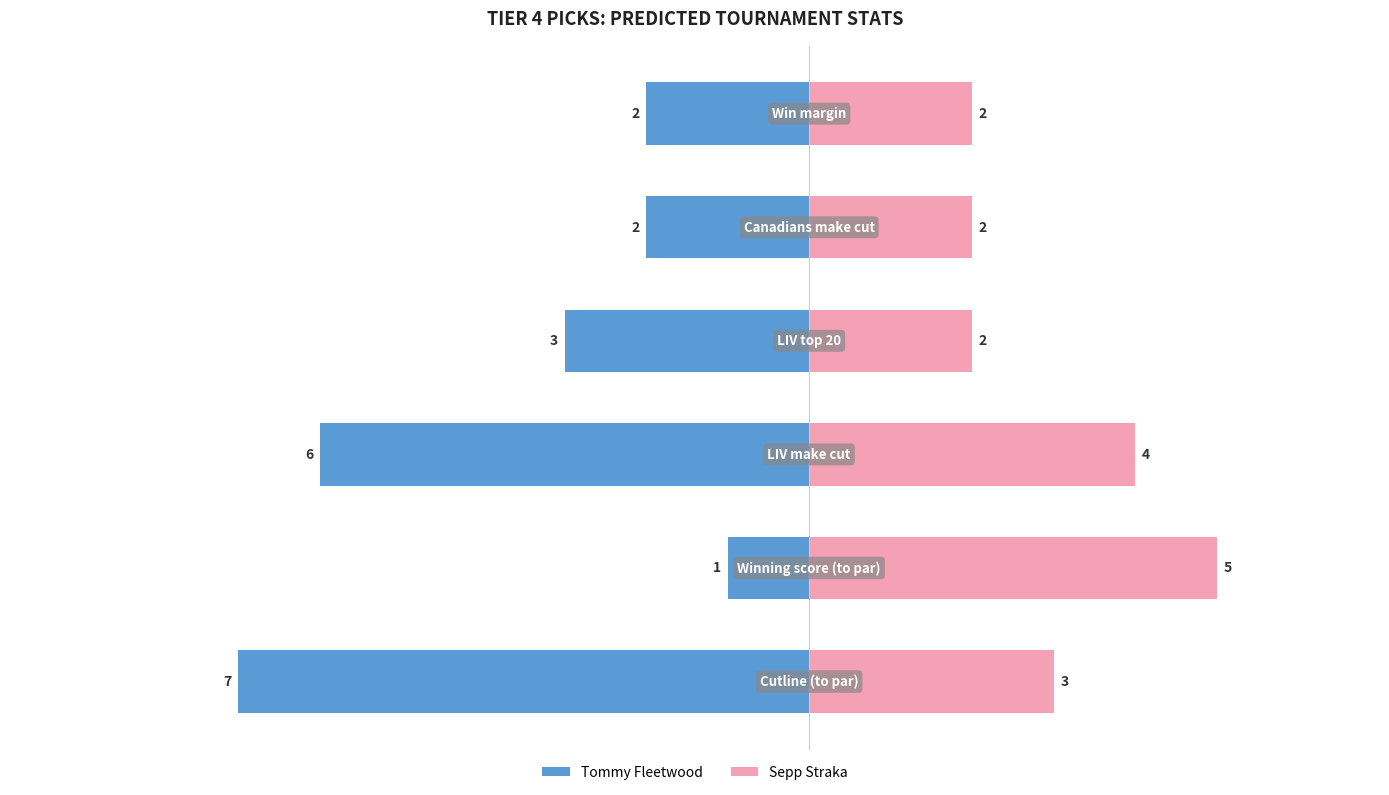

Which series changed the most between 4 and 5?

Tommy Fleetwood